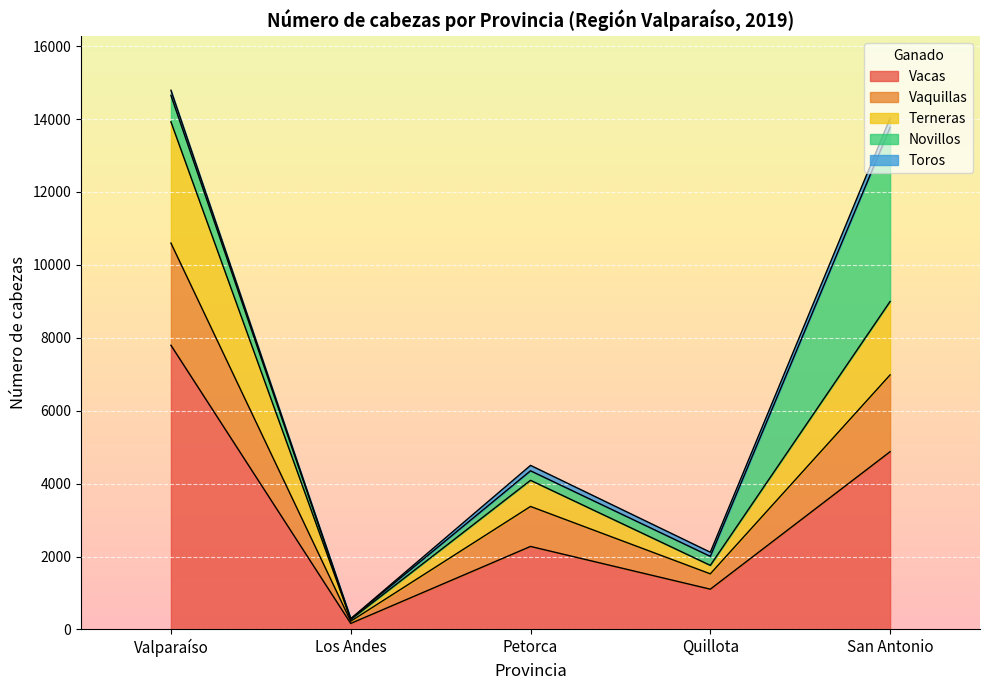

What is the smallest value displayed?

164.2